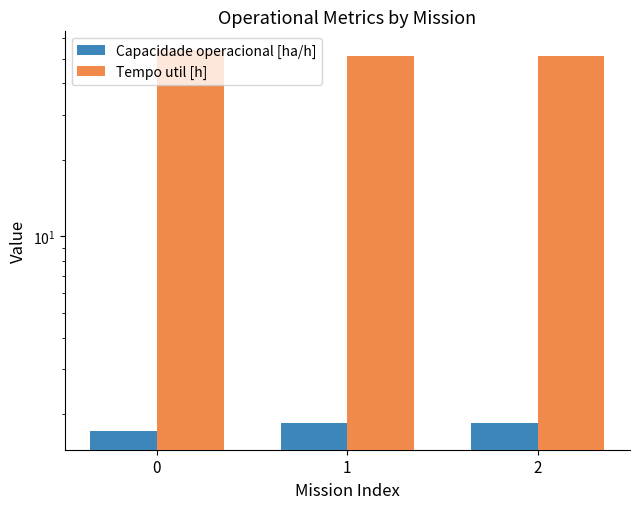

Rank the series by their average value, from lowest to highest.

Capacidade operacional [ha/h], Tempo util [h]